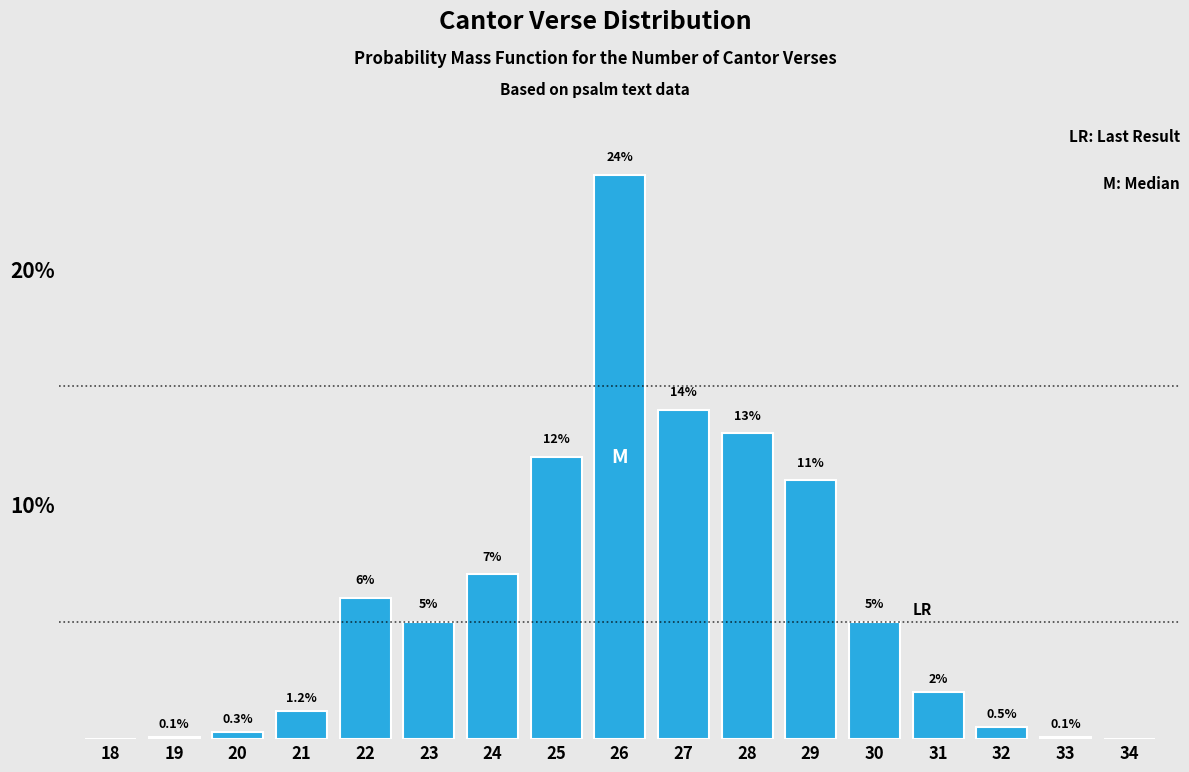

Reading left to right, what are all the values shown in this chart?

18=0.0	19=0.1	20=0.3	21=1.2	22=6.0	23=5.0	24=7.0	25=12.0	26=24.0	27=14.0	28=13.0	29=11.0	30=5.0	31=2.0	32=0.5	33=0.1	34=0.0